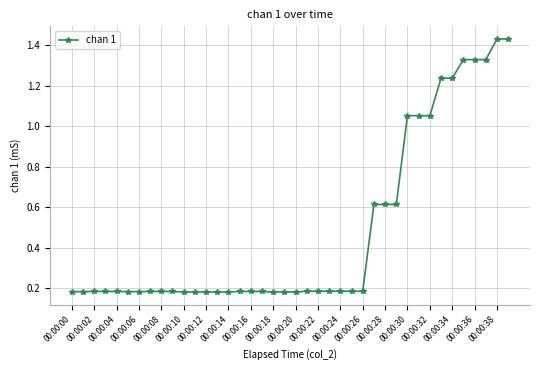

What is the sum of all values?

19.3